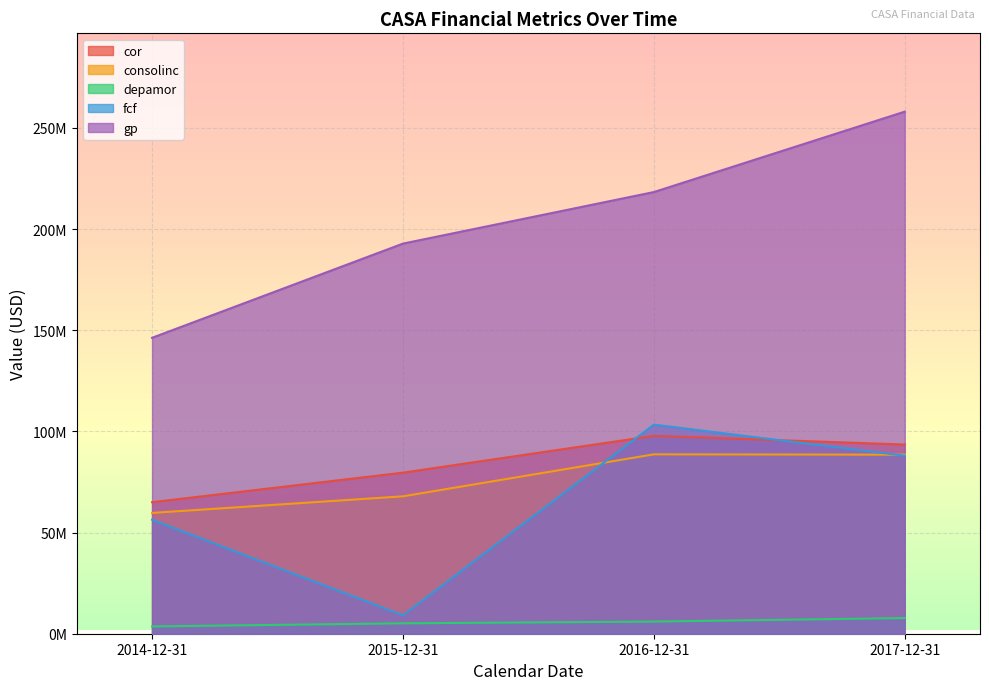

What is the minimum value for consolinc?

59708000